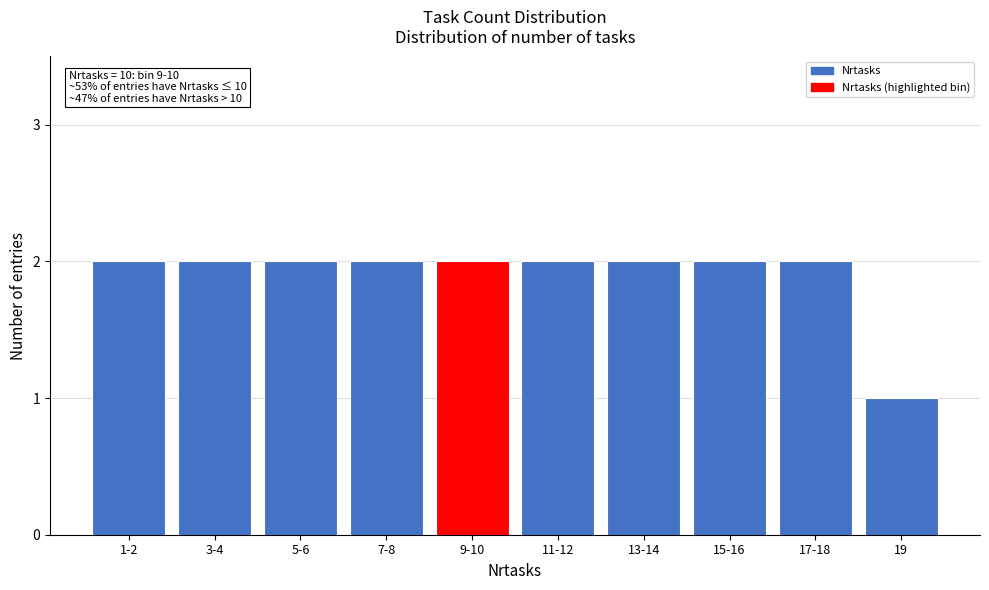

Reading left to right, what are all the values shown in this chart?

1-2=2	3-4=2	5-6=2	7-8=2	9-10=2	11-12=2	13-14=2	15-16=2	17-18=2	19=1